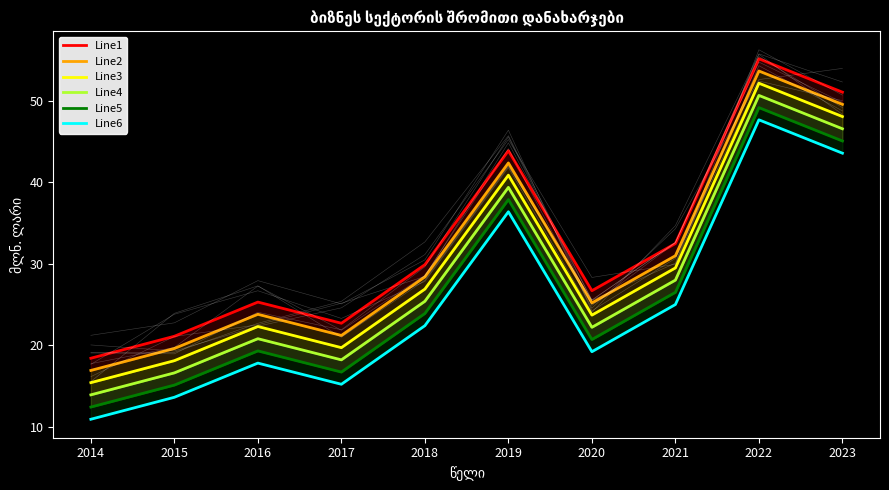

Where is Line6 nearest to the value 29?

2021